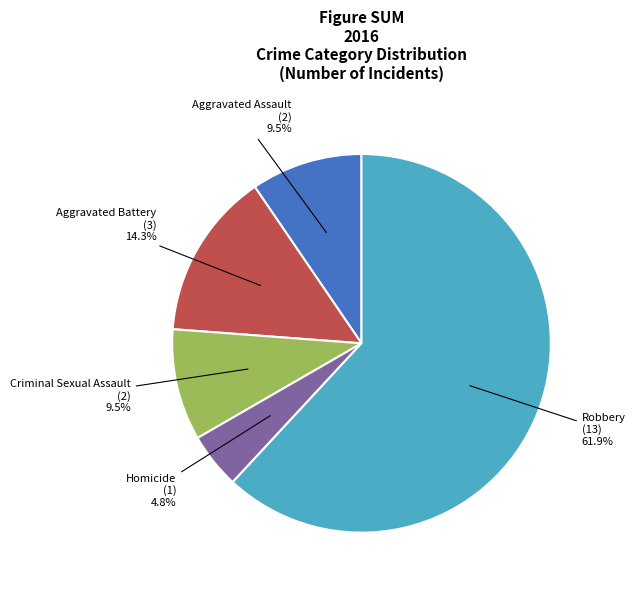

Which slice is the largest?

Robbery